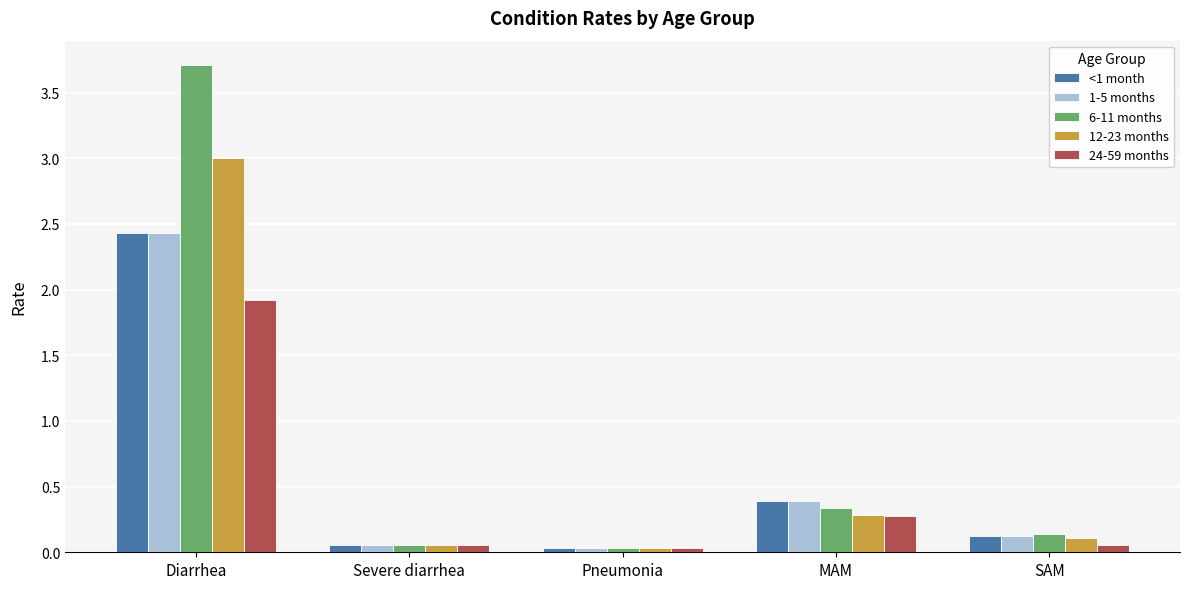

At which category is the sum across all series the highest?

Diarrhea